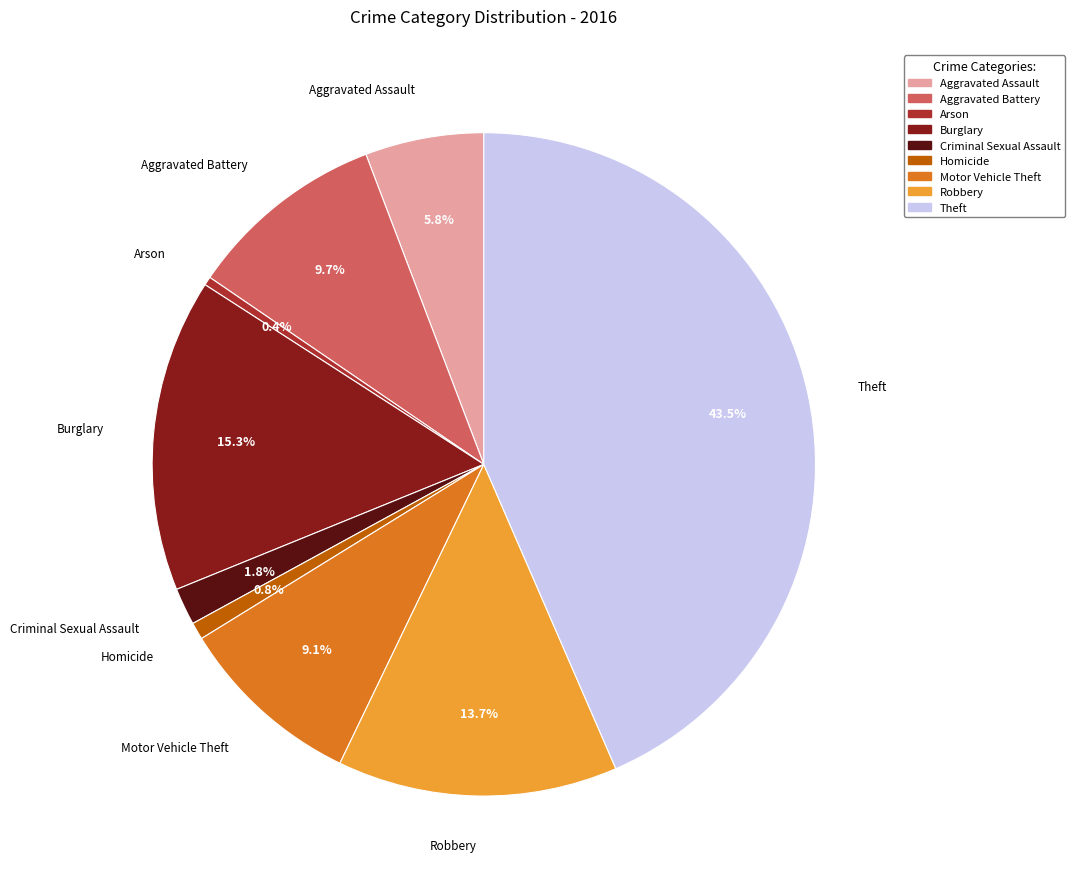

To the nearest percent, what is the average slice percentage?

11%